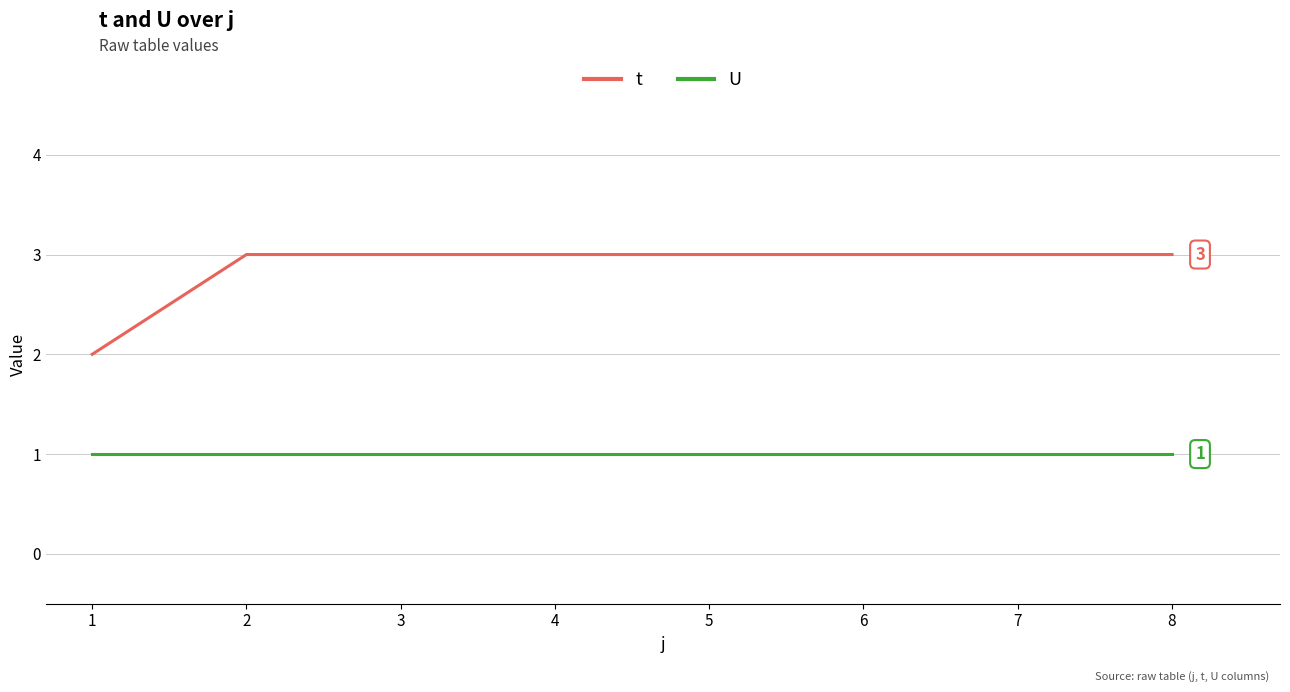

Which series has the largest range (max minus min)?

t